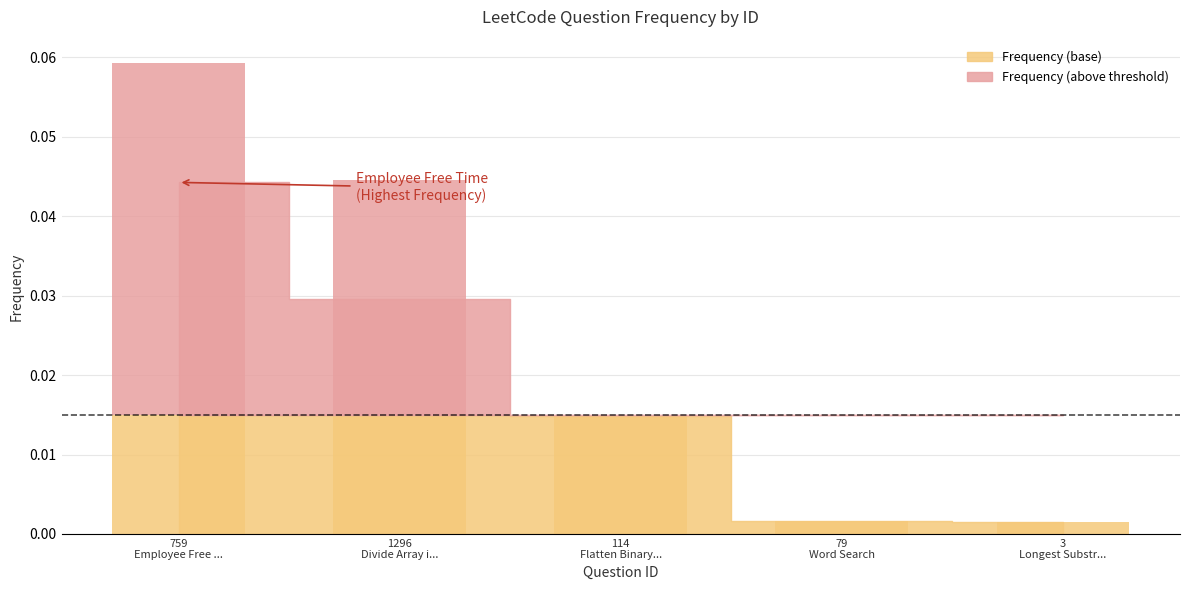

Rank the categories by value from highest to lowest.

759, 1296, 114, 79, 3